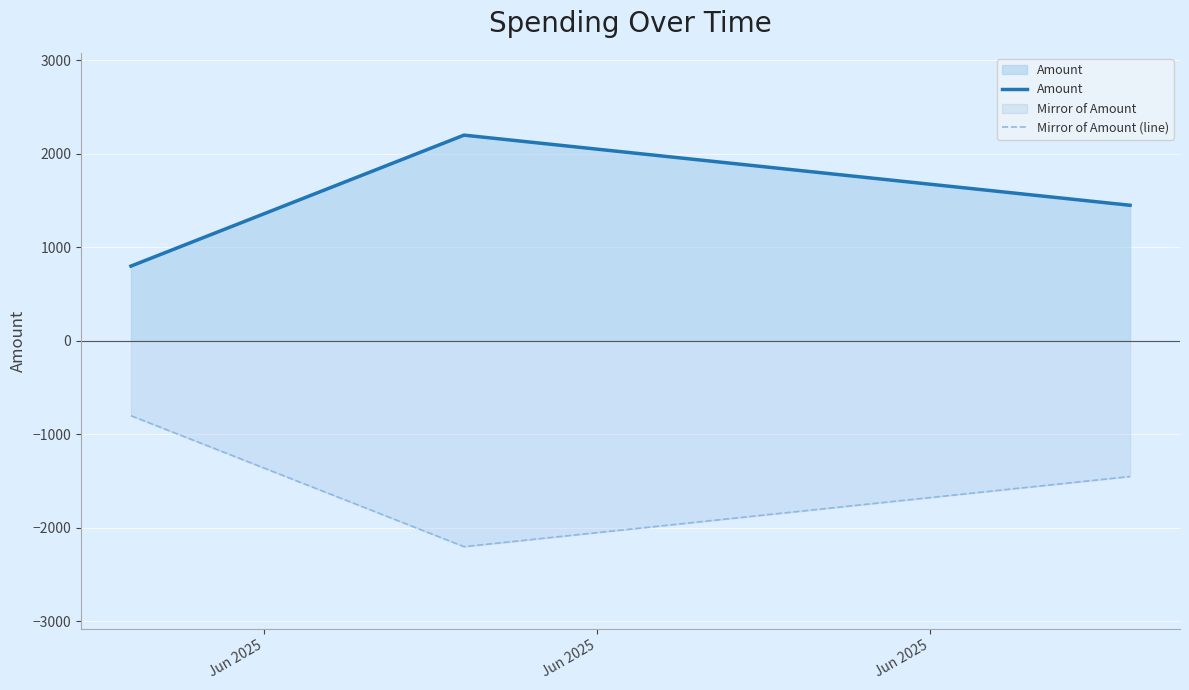

What is the minimum value for Amount?

800